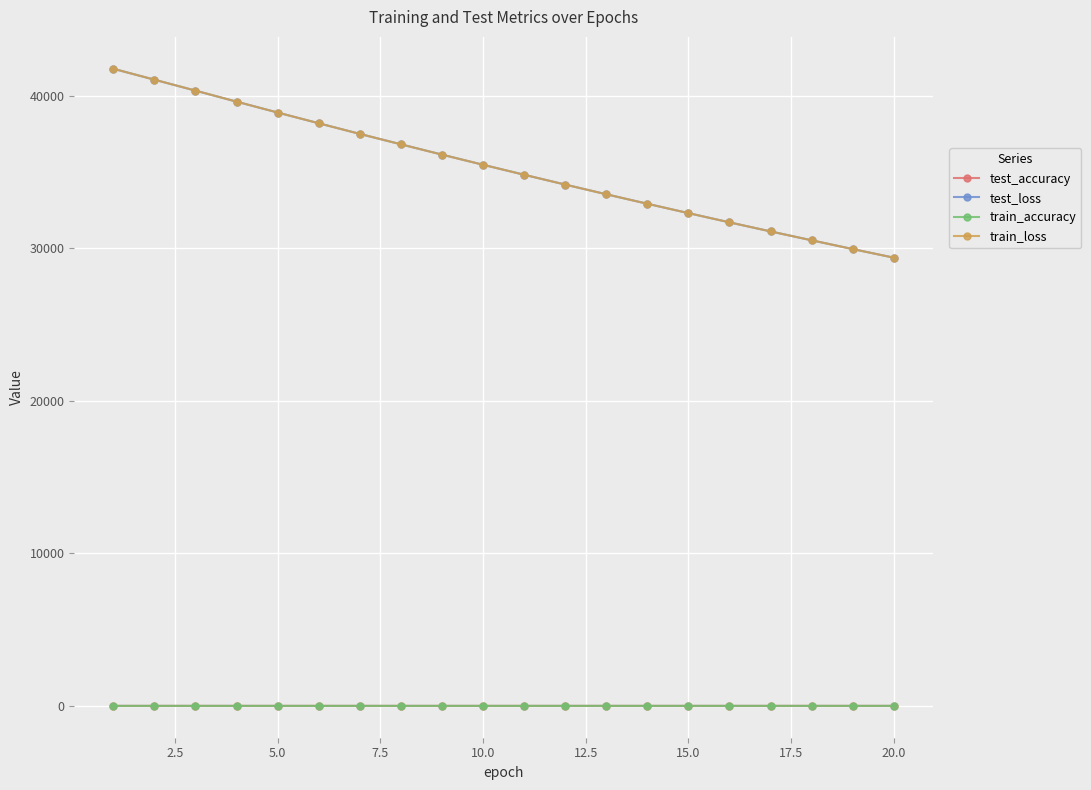

True or false: train_accuracy and train_loss cross at least once.

False